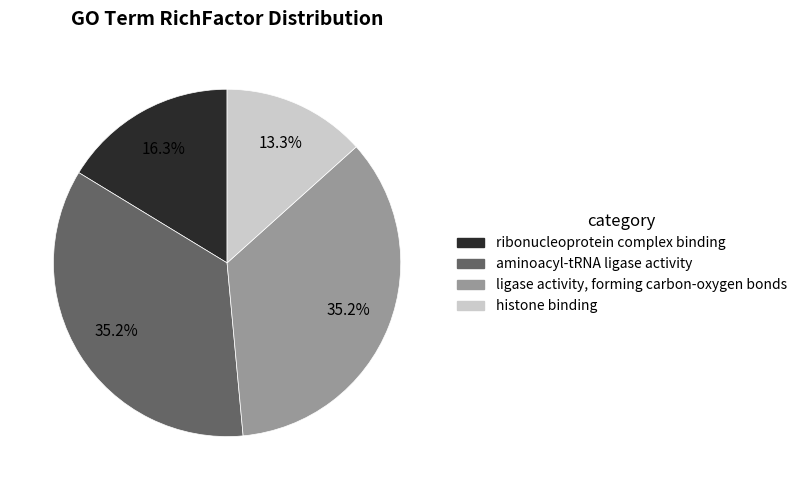

To the nearest percent, what is the average slice percentage?

25%